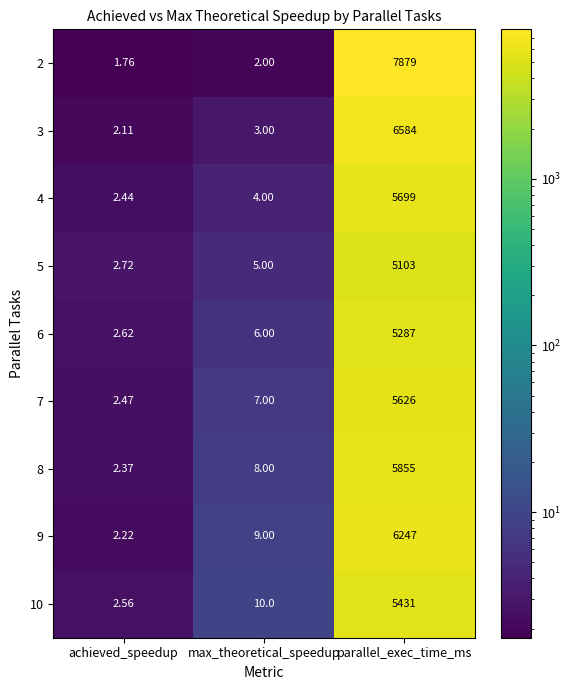

Which series has the widest spread of values?

2